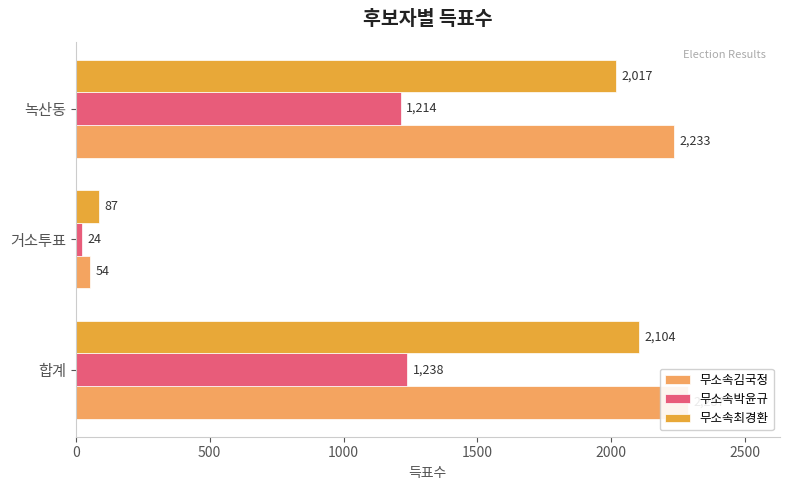

Reading right to left, list all the values displayed in this chart.

무소속김국정: 2233	54	2287
무소속박윤규: 1214	24	1238
무소속최경환: 2017	87	2104